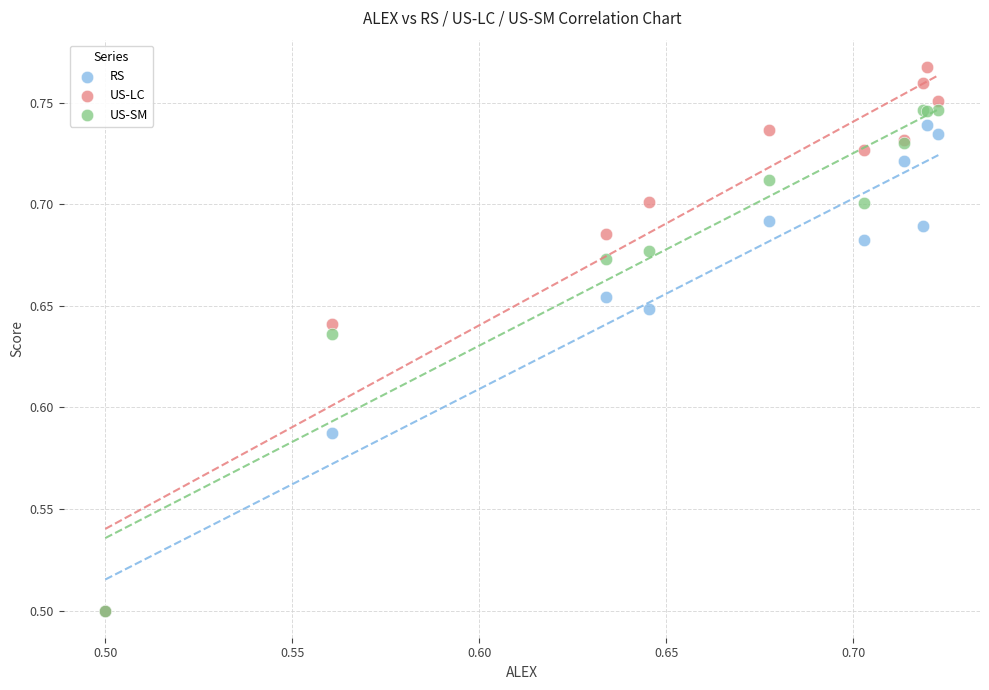

Which series has the widest spread of Y values?

US-LC